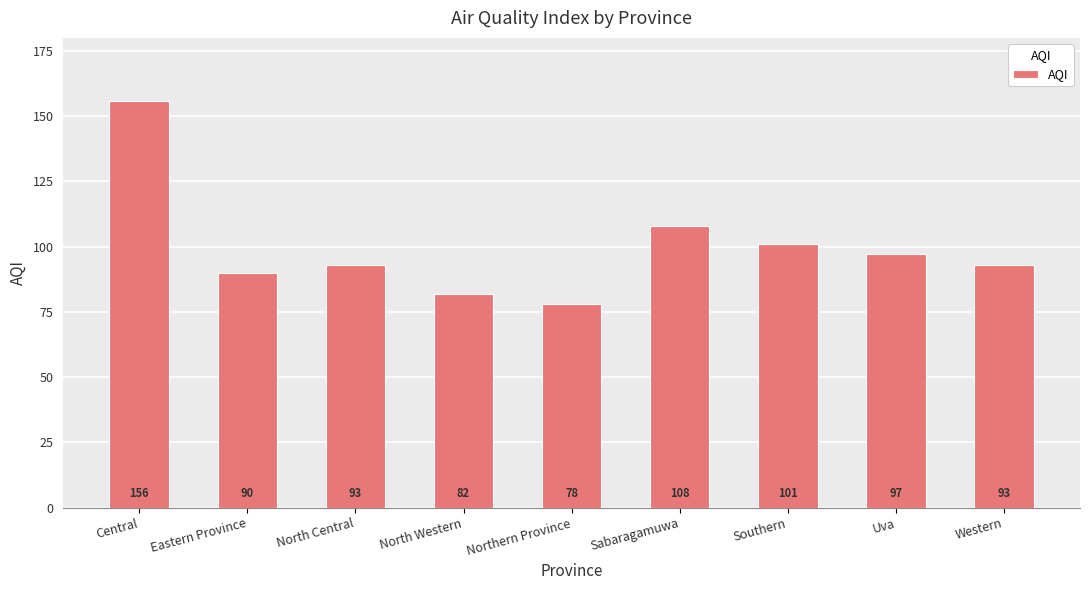

What is the smallest value displayed?

78